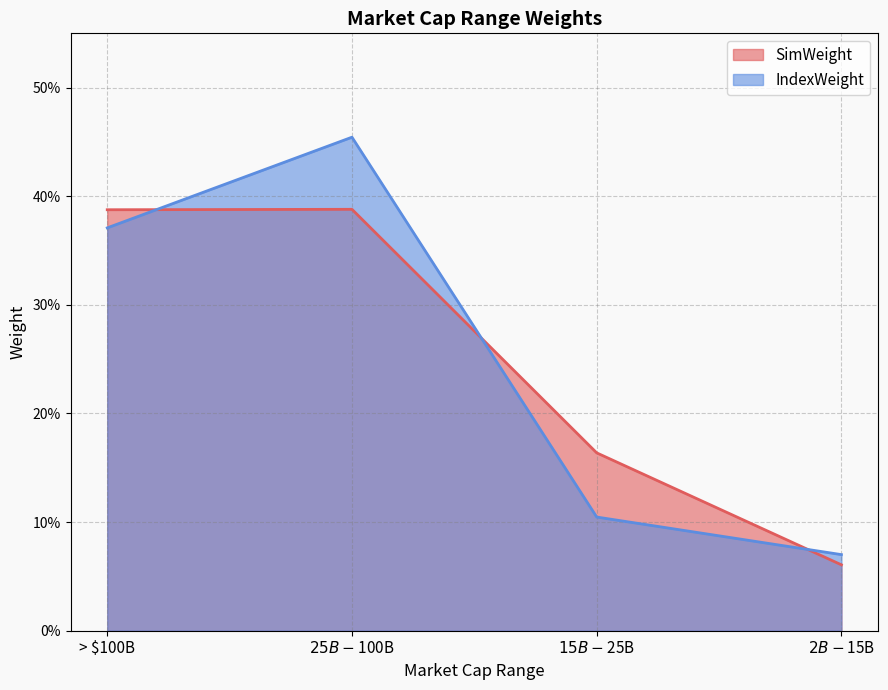

Where do SimWeight and IndexWeight first cross each other?

> $100B and $25B - $100B